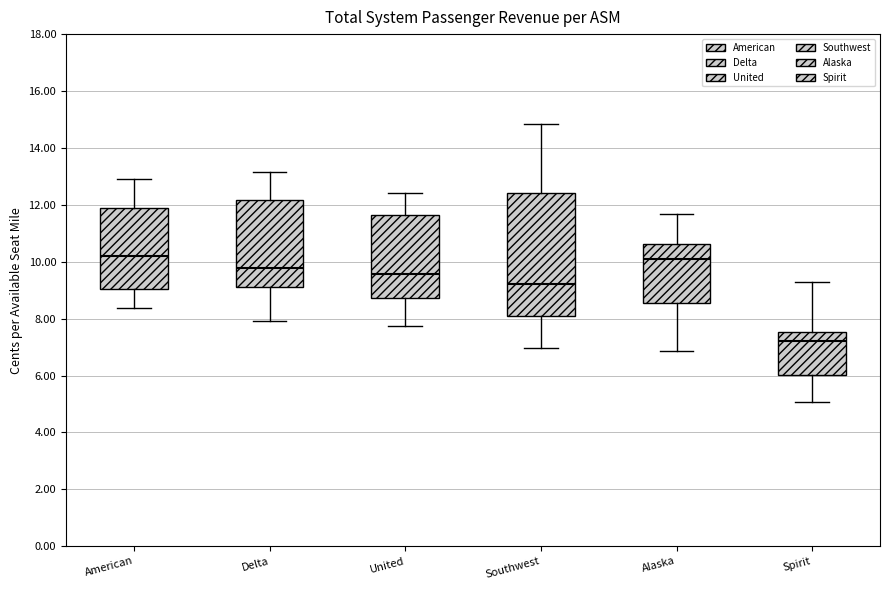

Reading left to right, read every box against the y-axis: the position of its median line, the range the box covers, and the ends of its whiskers. The values are not printed on the chart, so give them approximately, as read against the axis.

American: median 10.2, box 9.0 to 11.8, whiskers 8.4 to 12.8
Delta: median 9.8, box 9.2 to 12.2, whiskers 8.0 to 13.2
United: median 9.6, box 8.8 to 11.6, whiskers 7.8 to 12.4
Southwest: median 9.2, box 8.0 to 12.4, whiskers 7.0 to 14.8
Alaska: median 10.0, box 8.6 to 10.6, whiskers 6.8 to 11.6
Spirit: median 7.2, box 6.0 to 7.6, whiskers 5.0 to 9.4